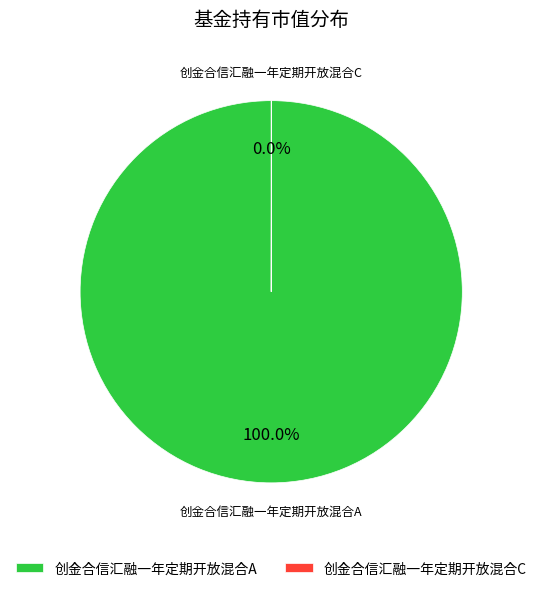

Which slice is the largest?

创金合信汇融一年定期开放混合A